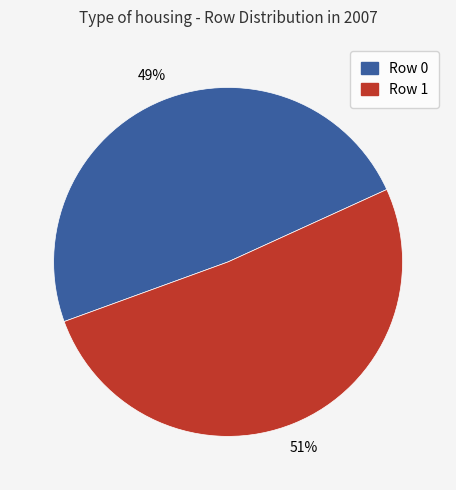

To the nearest percent, what is the average slice percentage?

50%